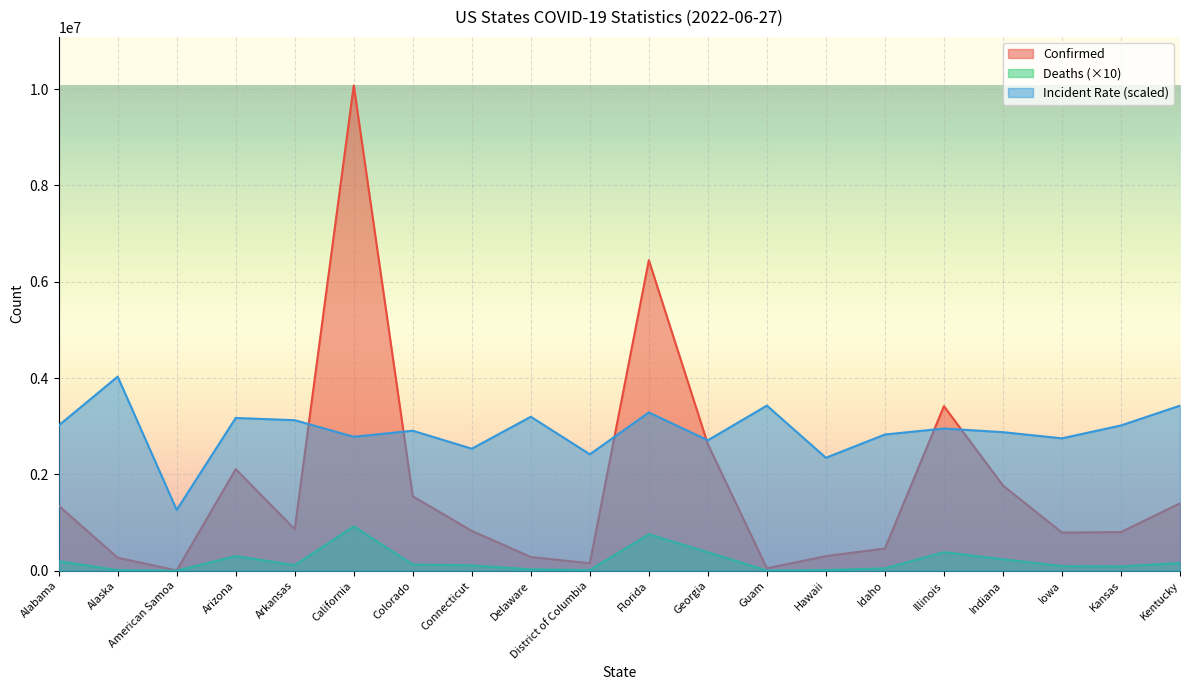

In Deaths, how many points are lower than both neighbors (excluding endpoints)?

5